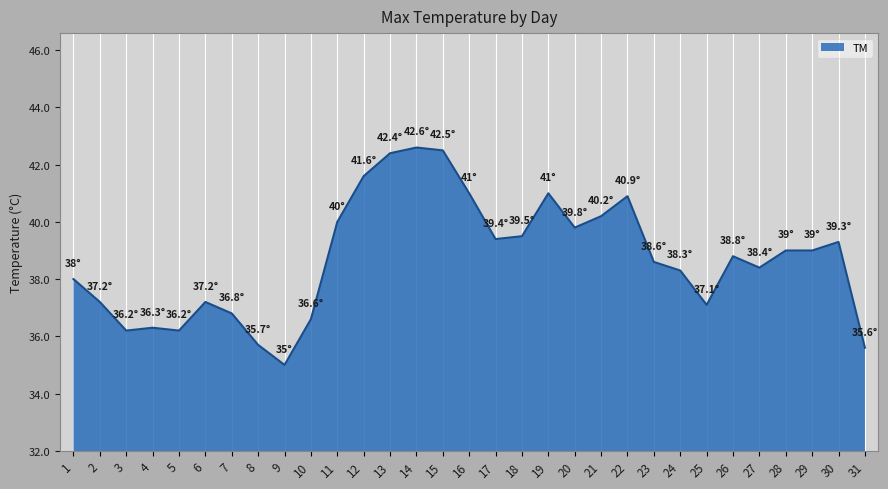

Reading right to left, transcribe all the data shown in this chart.

35.6	39.3	39.0	39.0	38.4	38.8	37.1	38.3	38.6	40.9	40.2	39.8	41.0	39.5	39.4	41.0	42.5	42.6	42.4	41.6	40.0	36.6	35.0	35.7	36.8	37.2	36.2	36.3	36.2	37.2	38.0